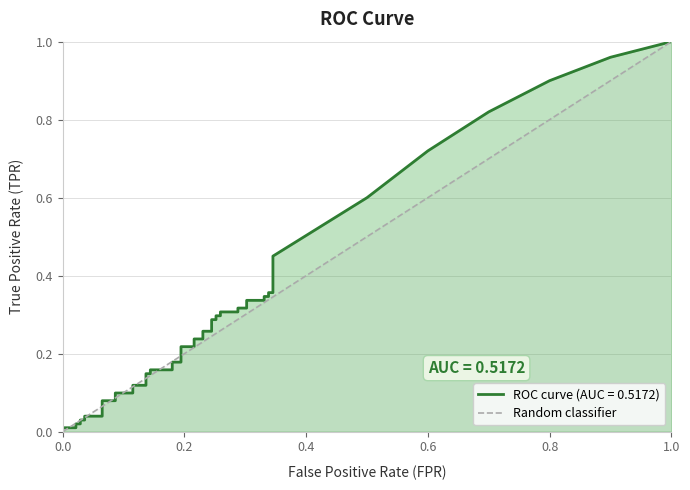

Which has a higher value, 0.0 or 1.0?

1.0